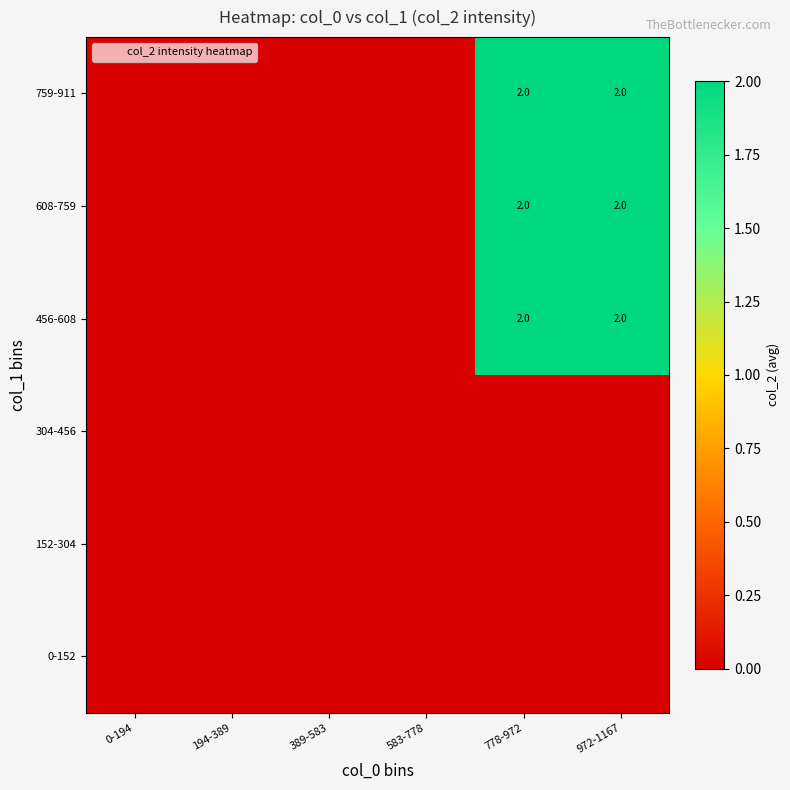

At how many categories does at least one series exceed 0?

2